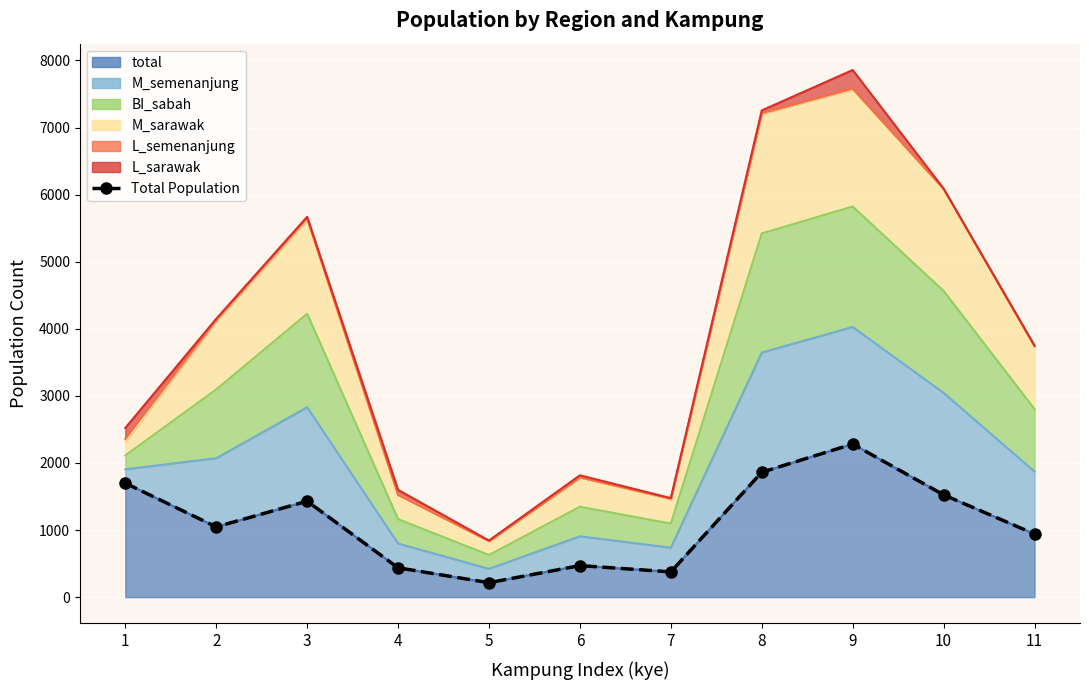

What is the value of the 7th point from the left?

376